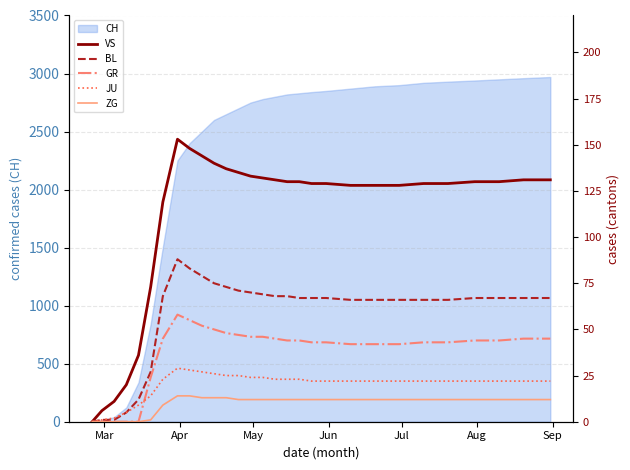

What is the maximum value for CH?

2970